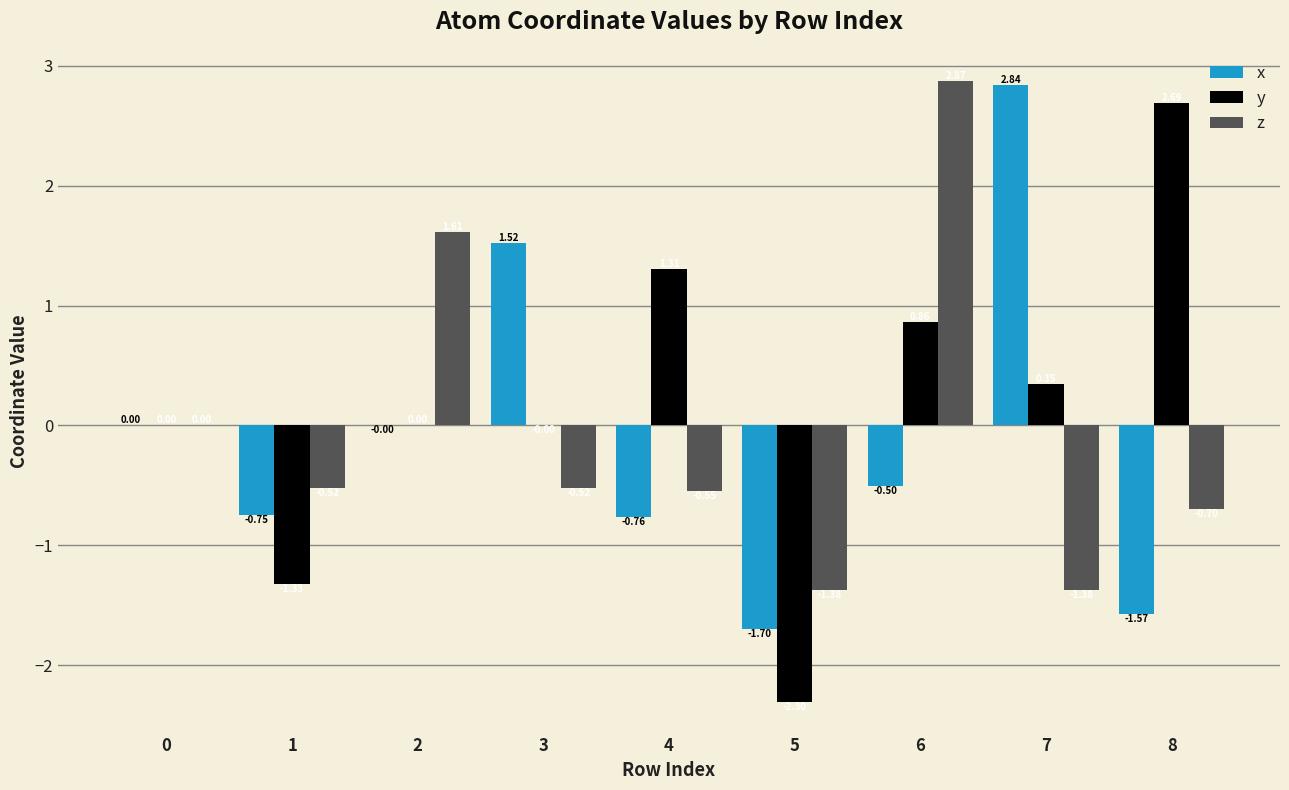

True or false: x has a value of -1.7 at 5.

True